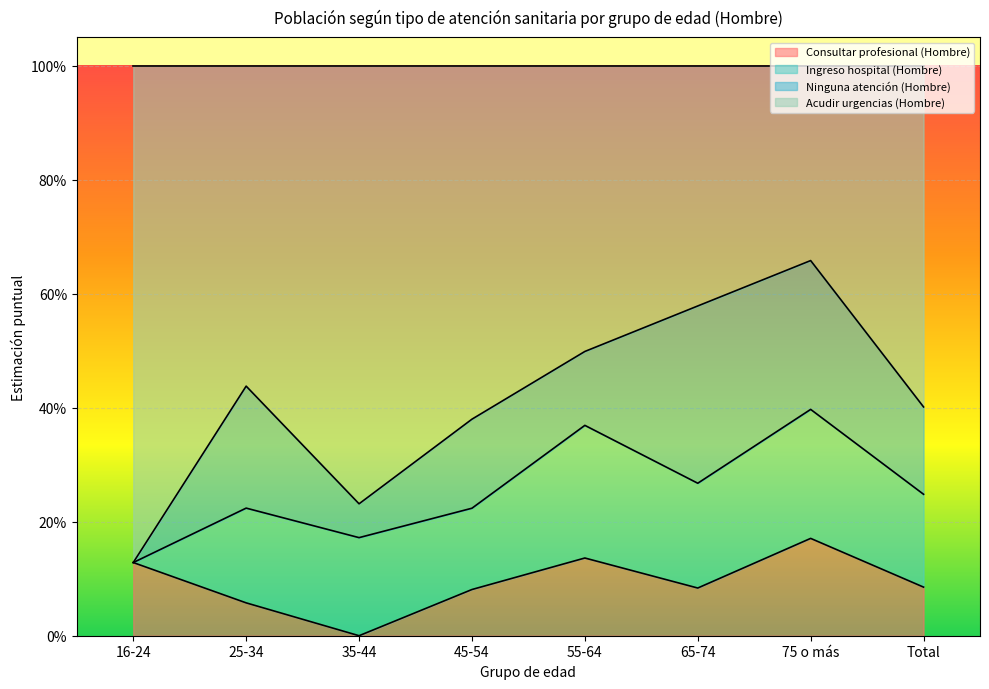

Rank the categories by Consultar profesional (Hombre) value from highest to lowest.

75 o más, 55-64, 16-24, Total, 65-74, 45-54, 25-34, 35-44